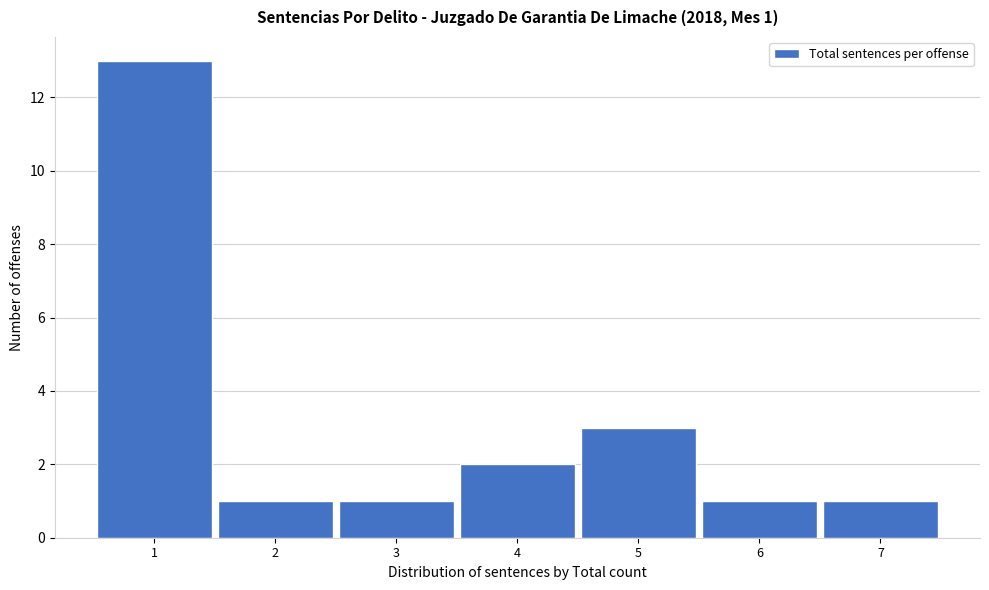

Over which range of the x-axis is the bar tallest?

0.5 to 1.5